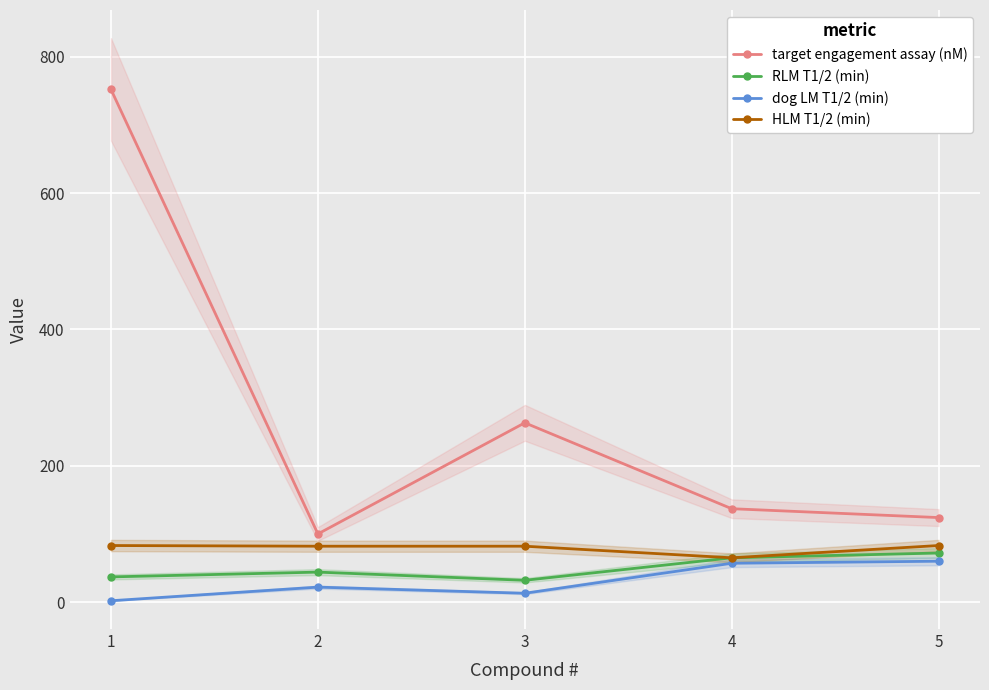

Reading left to right, list all the values displayed in this chart.

target engagement assay (nM): 752	100	263	137	124
RLM T1/2 (min): 37	44	32	65	72
dog LM T1/2 (min): 2	22	13	57	60
HLM T1/2 (min): 83	82	82	65	83